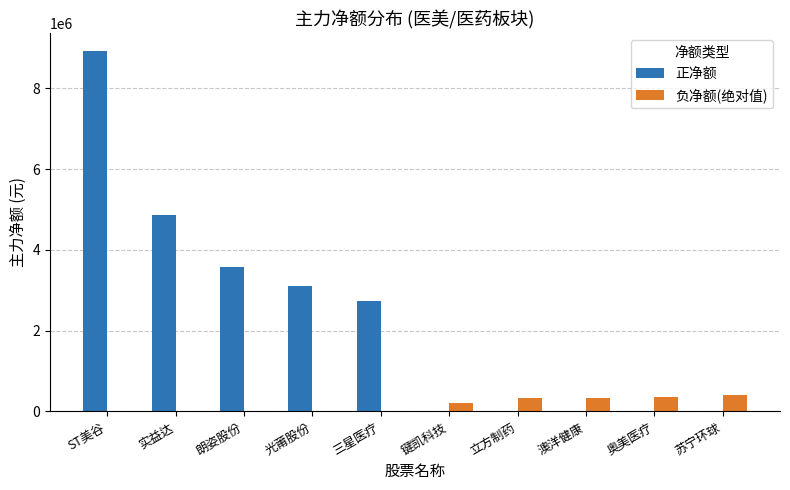

What is the sum of the 正净额 values at 三星医疗 and 光莆股份?

5840983